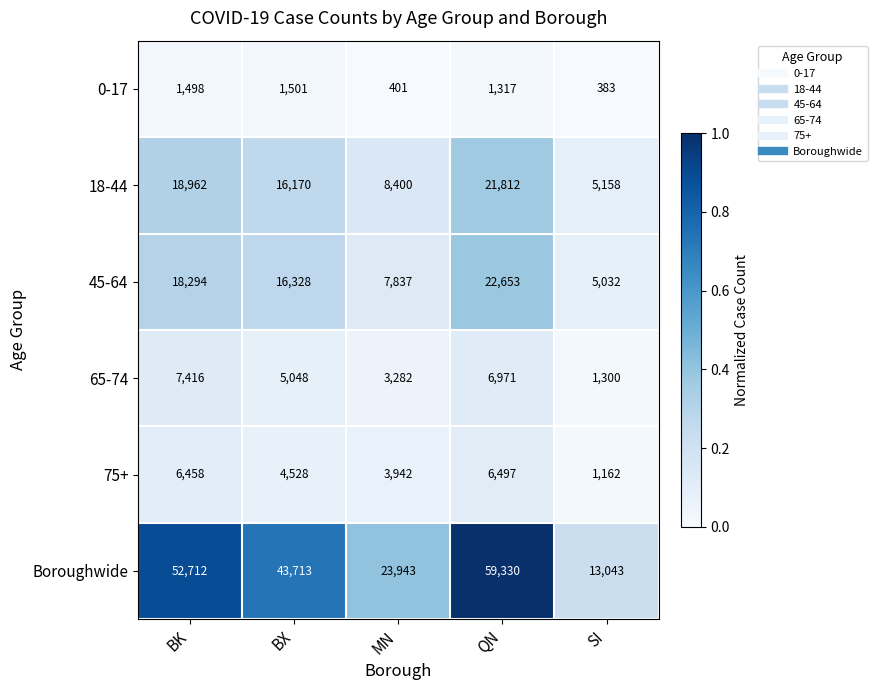

Reading left to right, transcribe all the data shown in this chart.

0-17: 1498	1501	401	1317	383
18-44: 18962	16170	8400	21812	5158
45-64: 18294	16328	7837	22653	5032
65-74: 7416	5048	3282	6971	1300
75+: 6458	4528	3942	6497	1162
Boroughwide: 52712	43713	23943	59330	13043